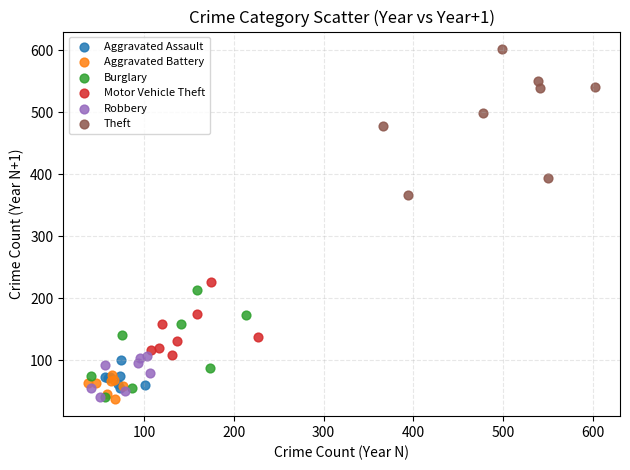

Which series contains the highest Y value?

Theft